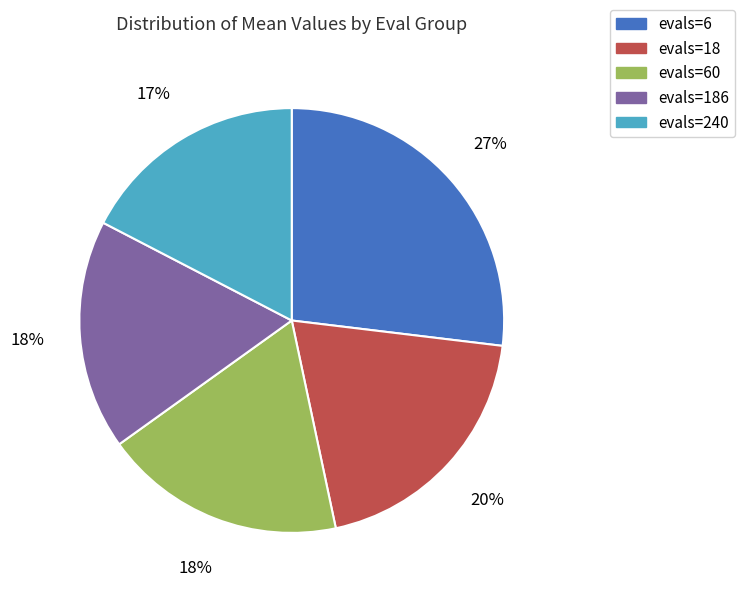

Count the number of slices in the pie.

5